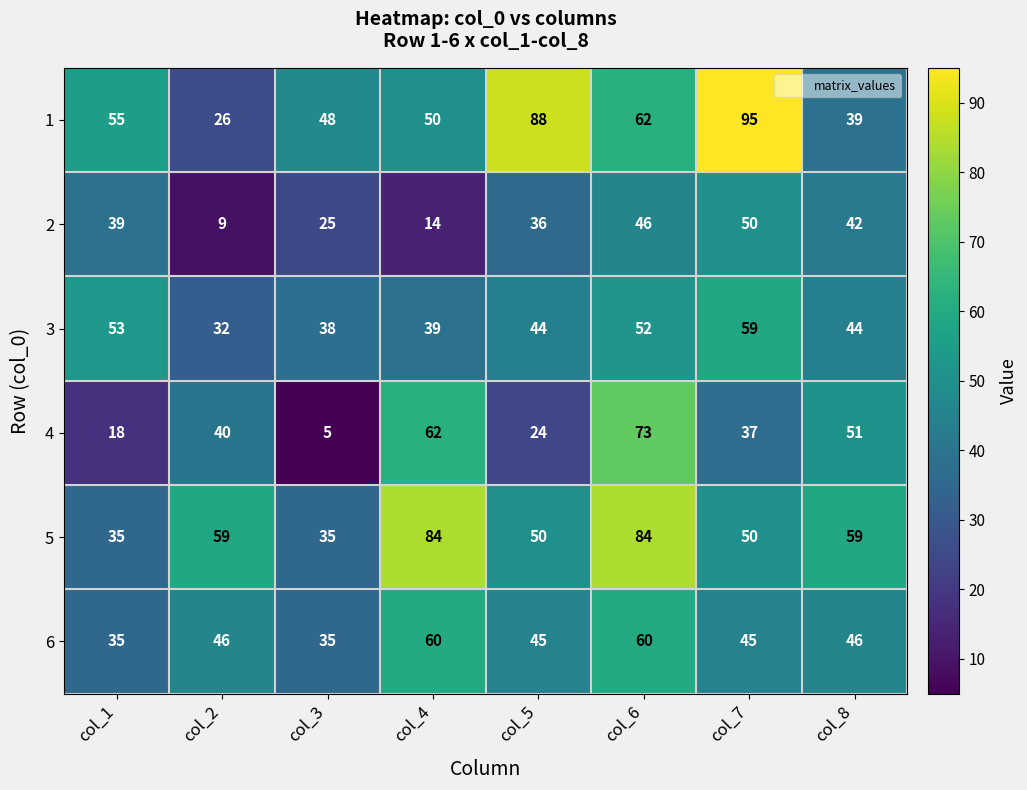

What is the difference between the maximum and minimum values in the 3 series?

27